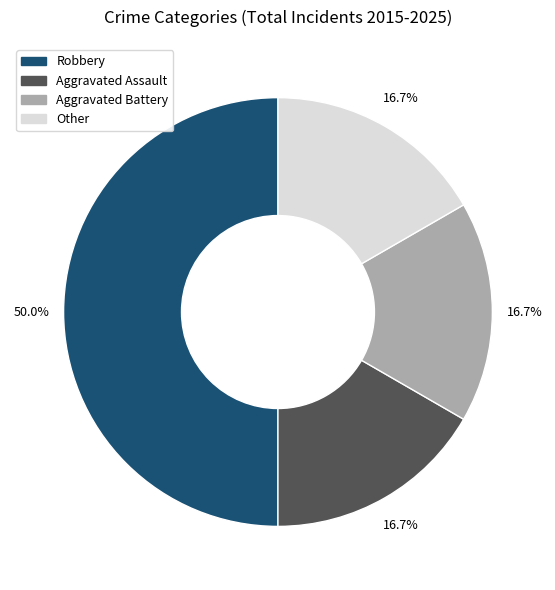

Between Robbery and Aggravated Battery, which is larger?

Robbery